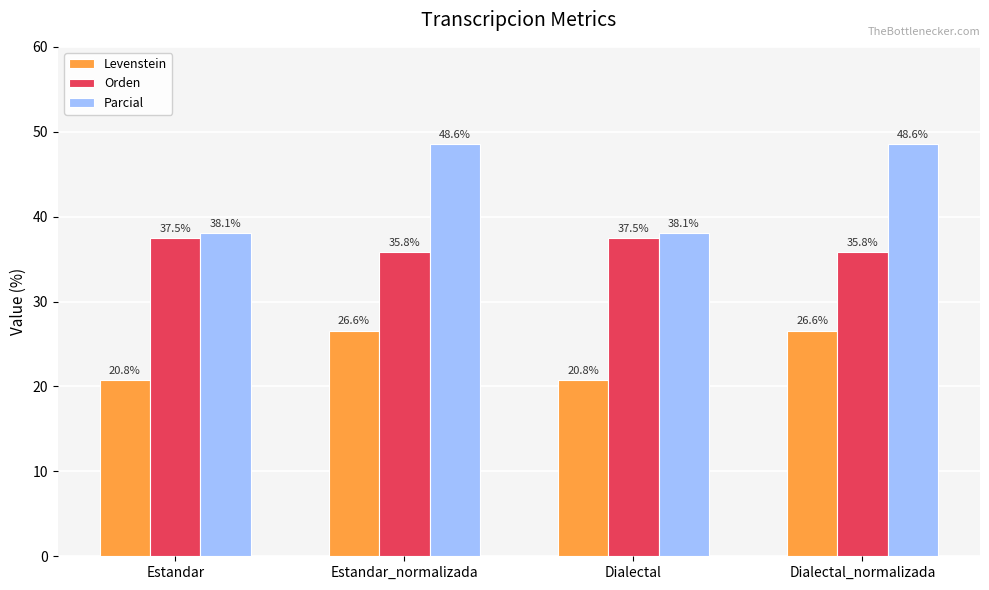

What is the approximate value of Levenstein at Dialectal?

20.8